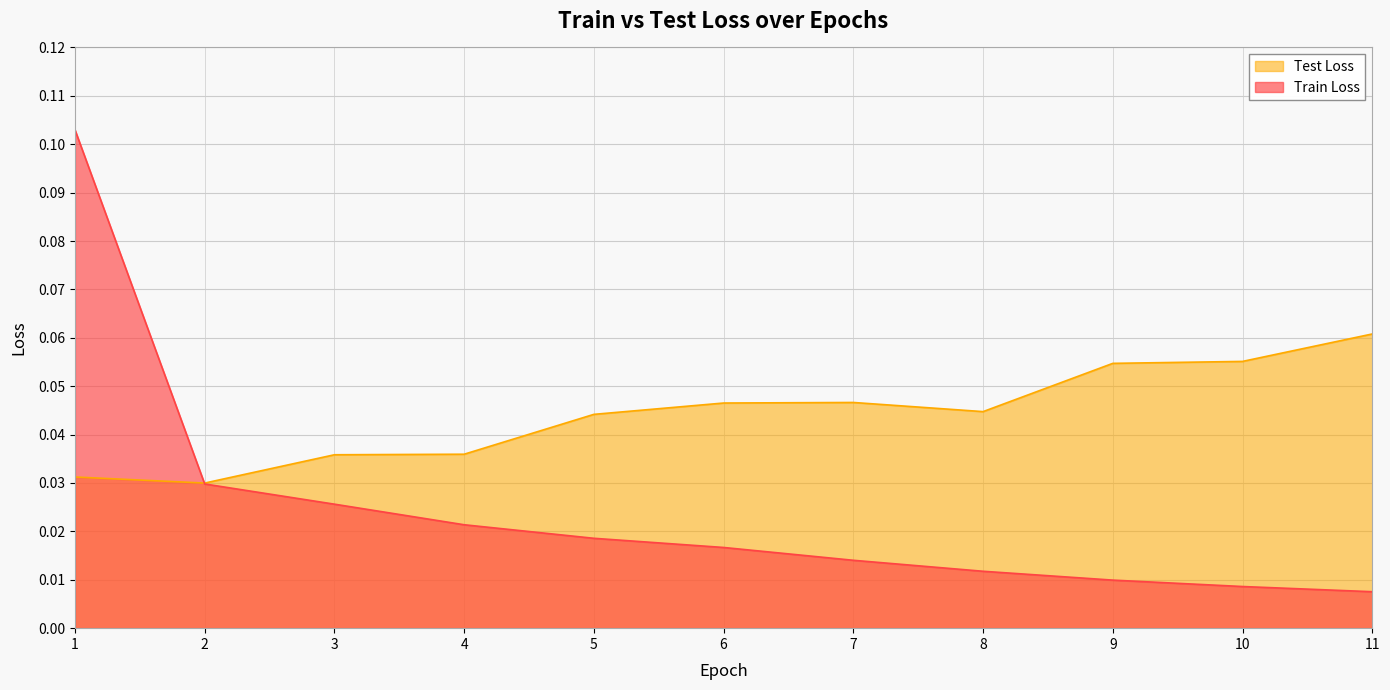

Reading left to right, extract all data points from this chart.

Train Loss: 0.1	0.0	0.0	0.0	0.0	0.0	0.0	0.0	0.0	0.0	0.0
Test Loss: 0.0	0.0	0.0	0.0	0.0	0.0	0.0	0.0	0.1	0.1	0.1